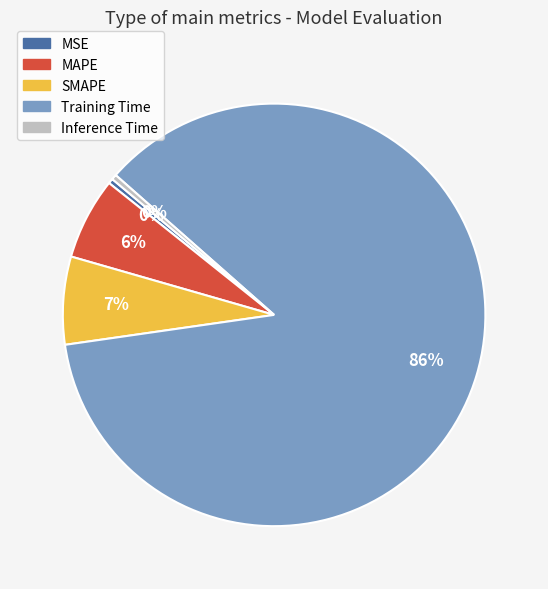

Do MSE and Inference Time together represent more than half of the pie?

No